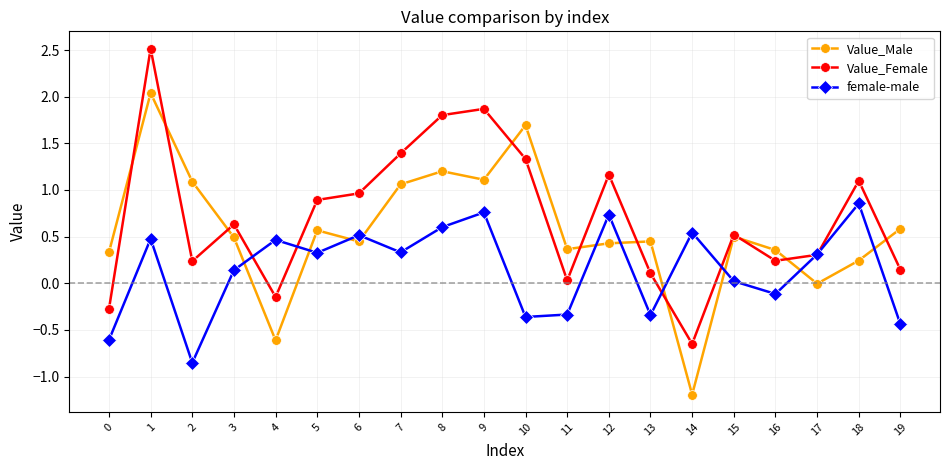

How many values in female-male are above zero?

13